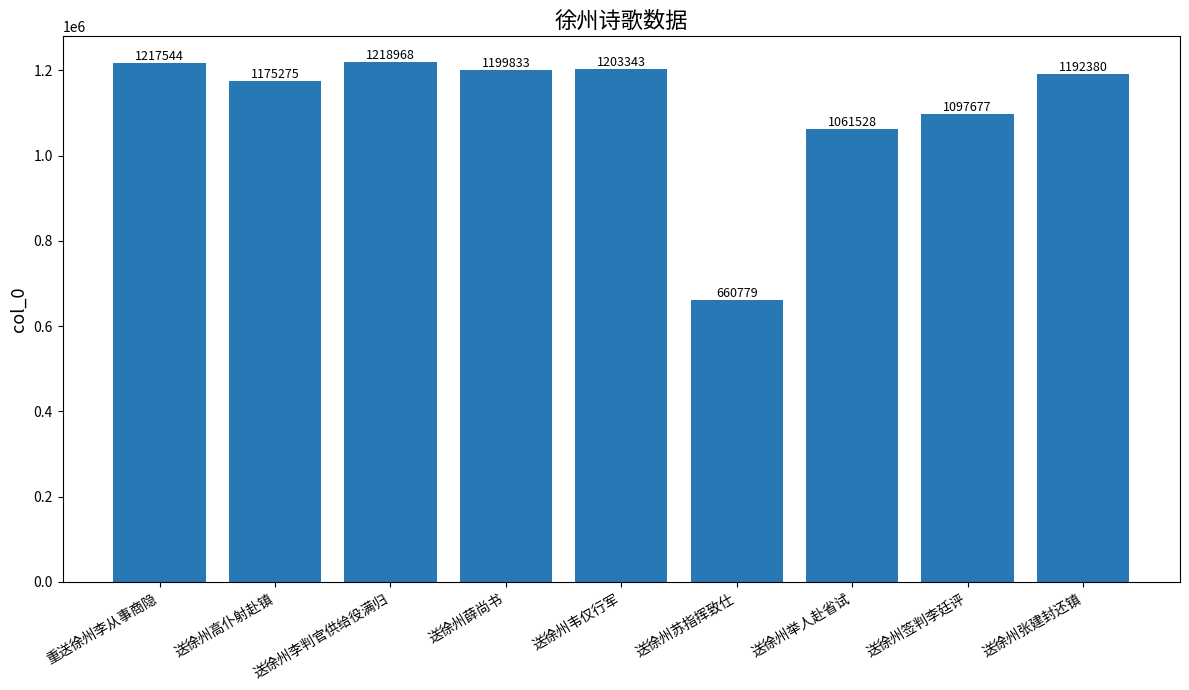

What is the label of the 3rd bar from the left?

送徐州李判官供给役满归